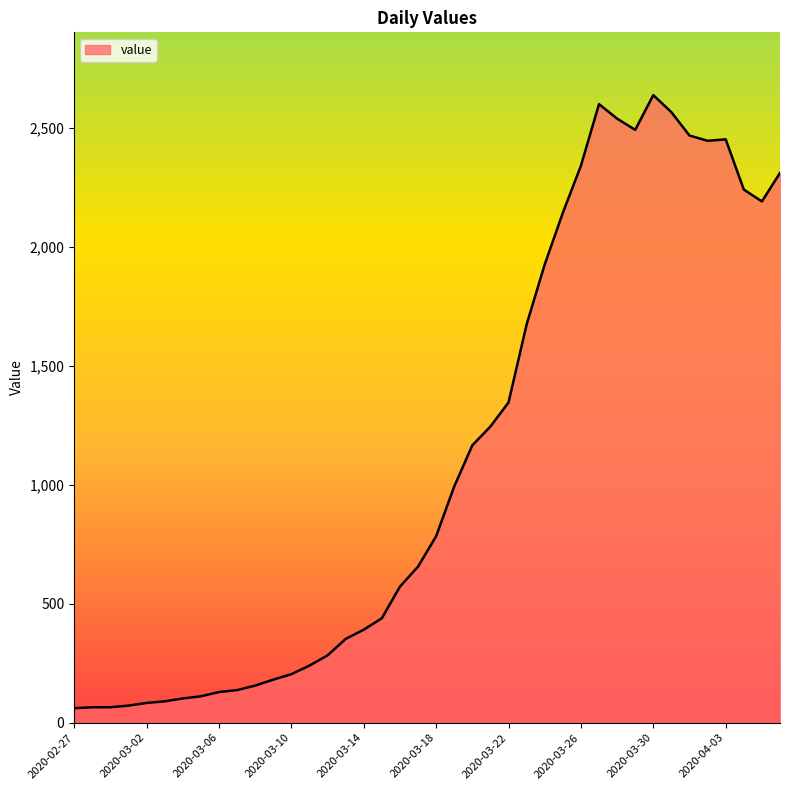

What is the difference between the maximum and minimum values?

2577